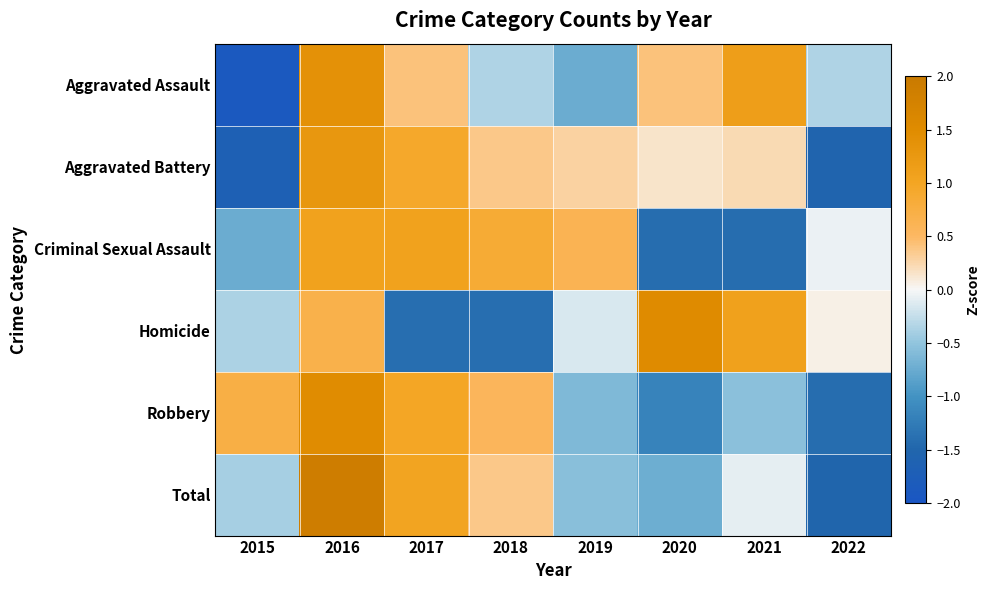

Reading left to right, what are all the values shown in this chart?

Aggravated Assault: 2015=-1.9	2016=1.4	2017=0.4	2018=-0.4	2019=-0.7	2020=0.4	2021=1.1	2022=-0.4
Aggravated Battery: 2015=-1.7	2016=1.3	2017=0.9	2018=0.4	2019=0.3	2020=0.1	2021=0.2	2022=-1.5
Criminal Sexual Assault: 2015=-0.7	2016=1.1	2017=1.1	2018=0.9	2019=0.6	2020=-1.4	2021=-1.4	2022=-0.1
Homicide: 2015=-0.4	2016=0.7	2017=-1.4	2018=-1.4	2019=-0.2	2020=1.5	2021=1.1	2022=0.1
Robbery: 2015=0.7	2016=1.5	2017=1.0	2018=0.6	2019=-0.6	2020=-1.2	2021=-0.5	2022=-1.4
Total: 2015=-0.4	2016=1.9	2017=1.0	2018=0.4	2019=-0.5	2020=-0.7	2021=-0.1	2022=-1.5